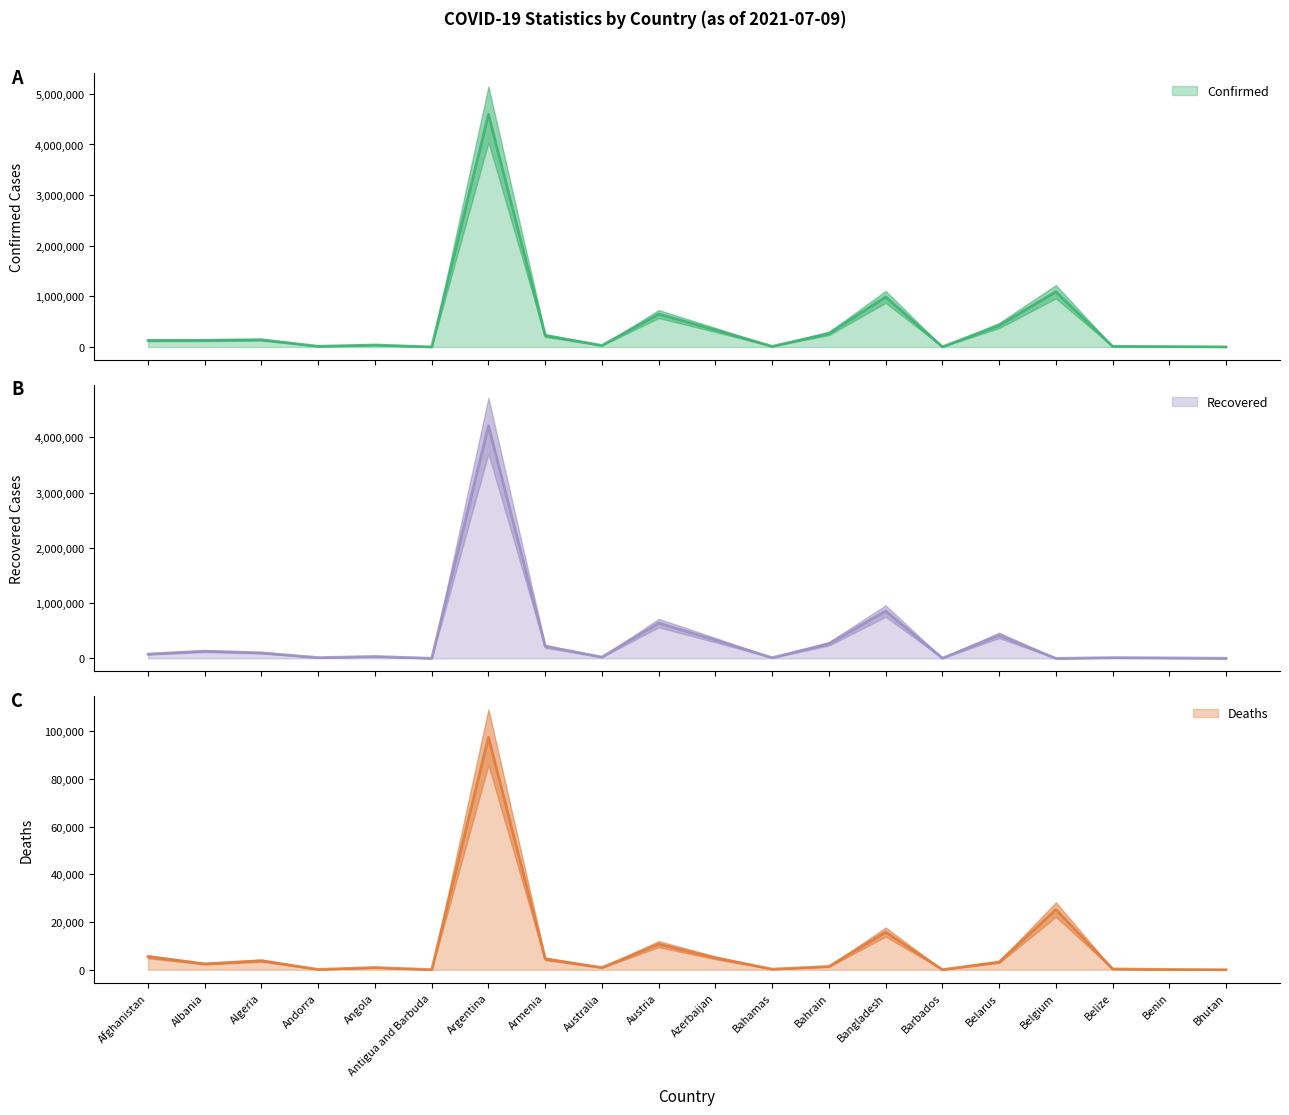

What is the difference between the second highest and second lowest values in the Confirmed series?

1088843